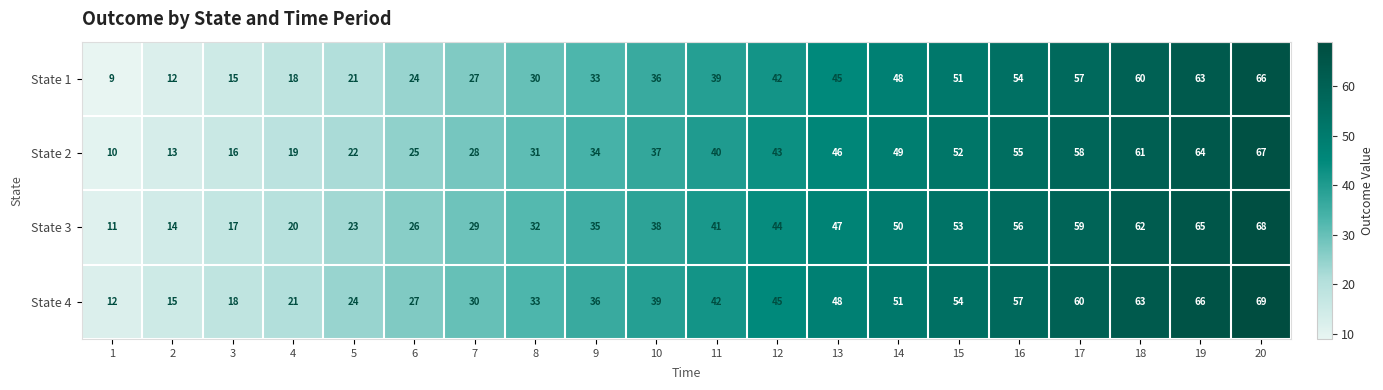

How many series are shown in this chart?

4